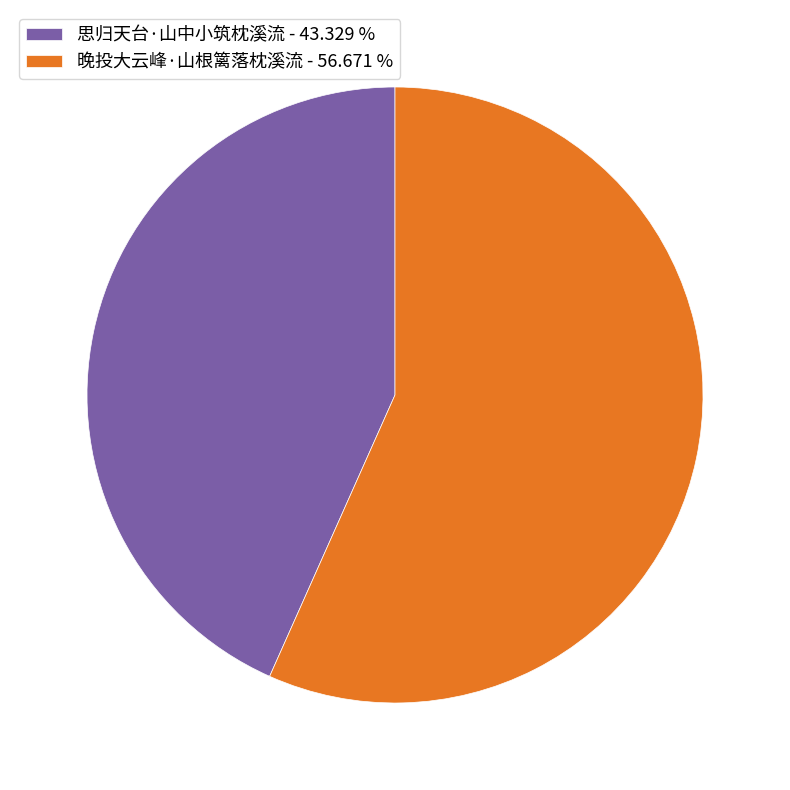

Between 思归天台·山中小筑枕溪流 - 43.329 % and 晚投大云峰·山根篱落枕溪流 - 56.671 %, which is larger?

晚投大云峰·山根篱落枕溪流 - 56.671 %